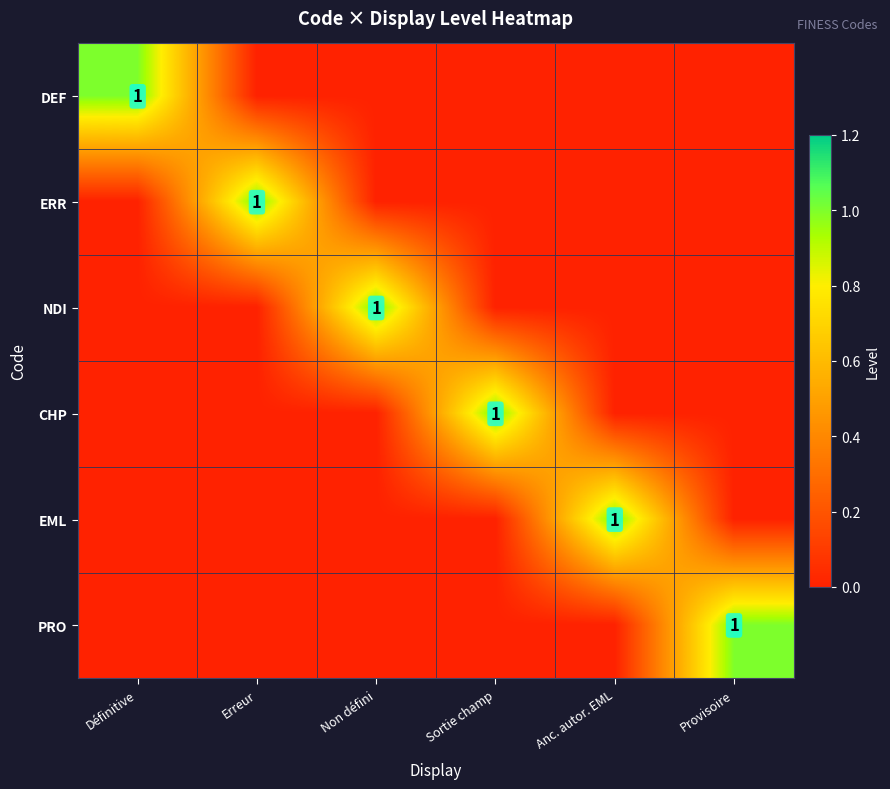

The value of EML at Anc. autor. EML is 1. True or false?

True